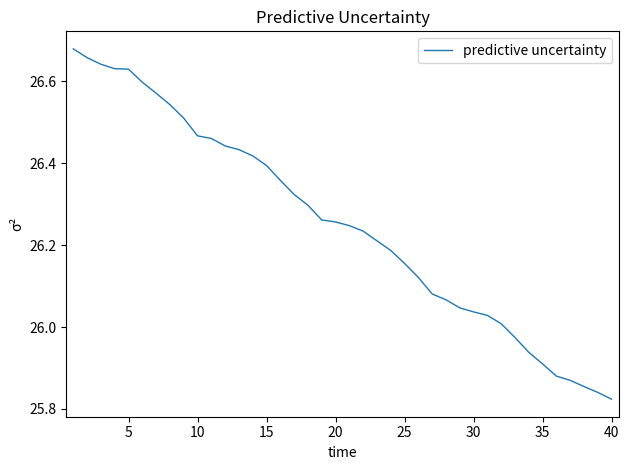

What is the sum of all values?

1050.1